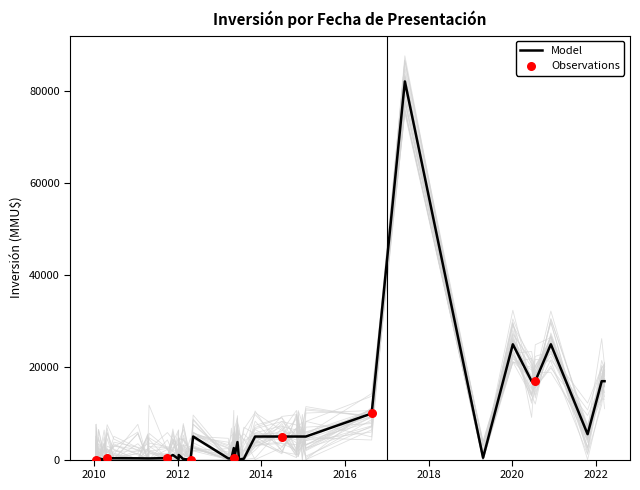

What is the ratio of the value at 04/10/2011 to the value at 08/11/2013?

0.1